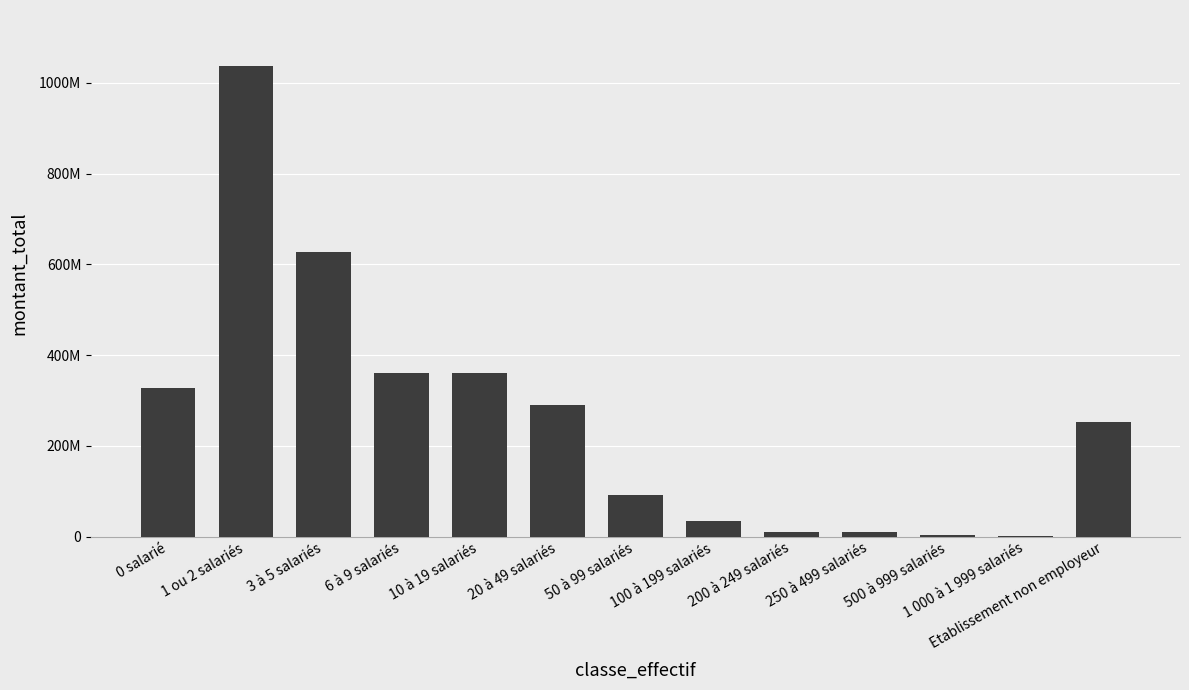

Rank the categories by value from lowest to highest.

1 000 à 1 999 salariés, 500 à 999 salariés, 200 à 249 salariés, 250 à 499 salariés, 100 à 199 salariés, 50 à 99 salariés, Etablissement non employeur, 20 à 49 salariés, 0 salarié, 10 à 19 salariés, 6 à 9 salariés, 3 à 5 salariés, 1 ou 2 salariés